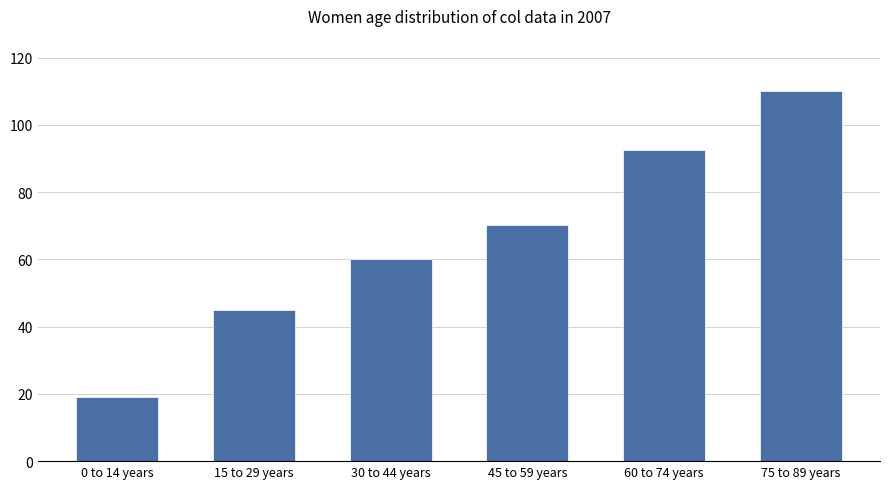

At which label does the data first exceed 70?

45 to 59 years